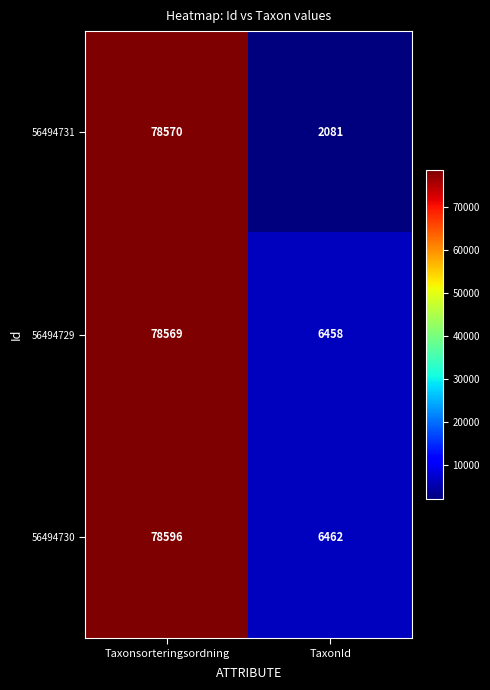

What is the difference between the highest and lowest values at Taxonsorteringsordning?

27